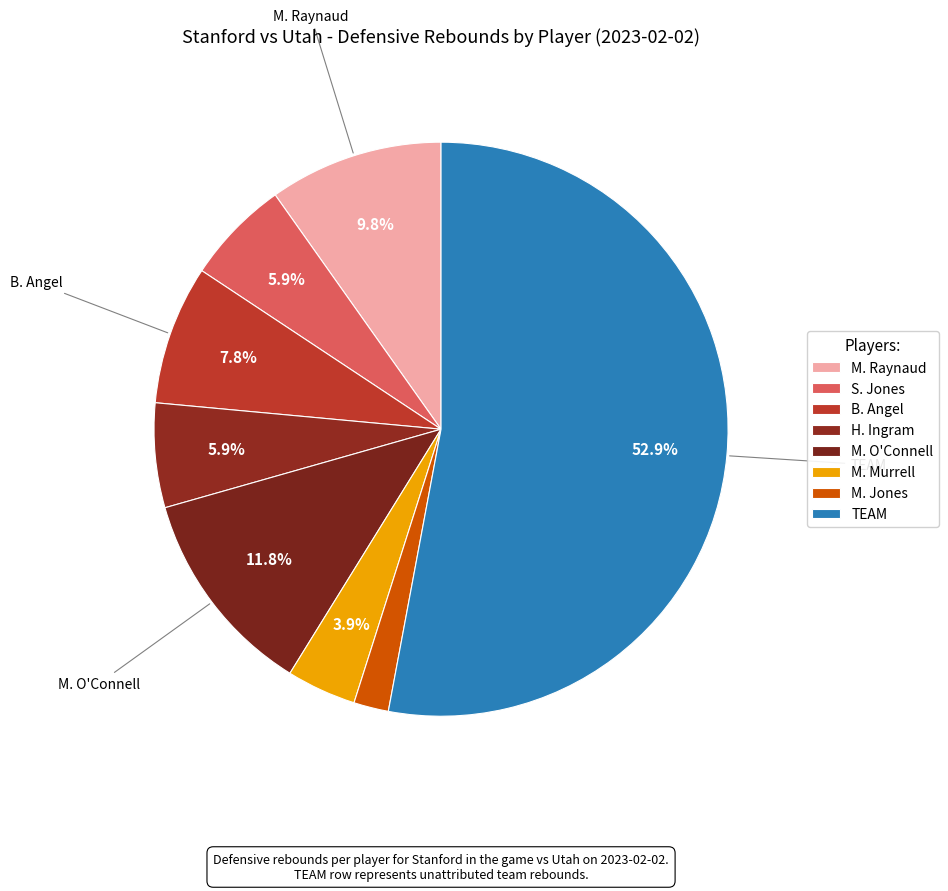

Approximately how many times larger is the value at M. O'Connell compared to M. Jones?

6.0